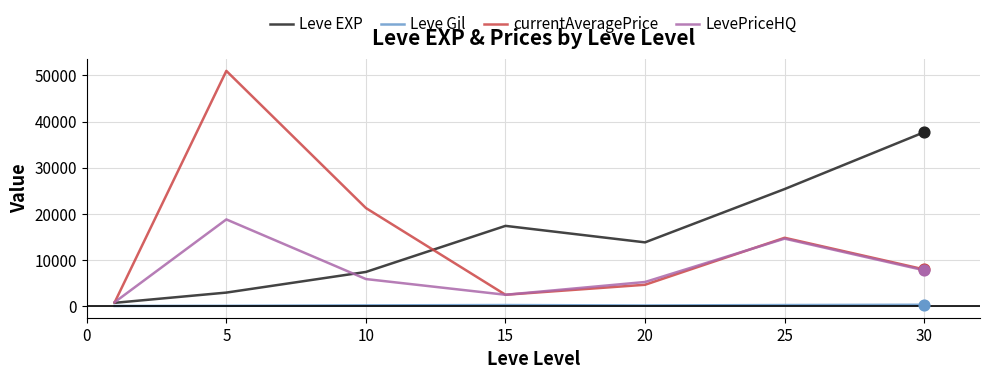

Which series has the largest range (max minus min)?

currentAveragePrice